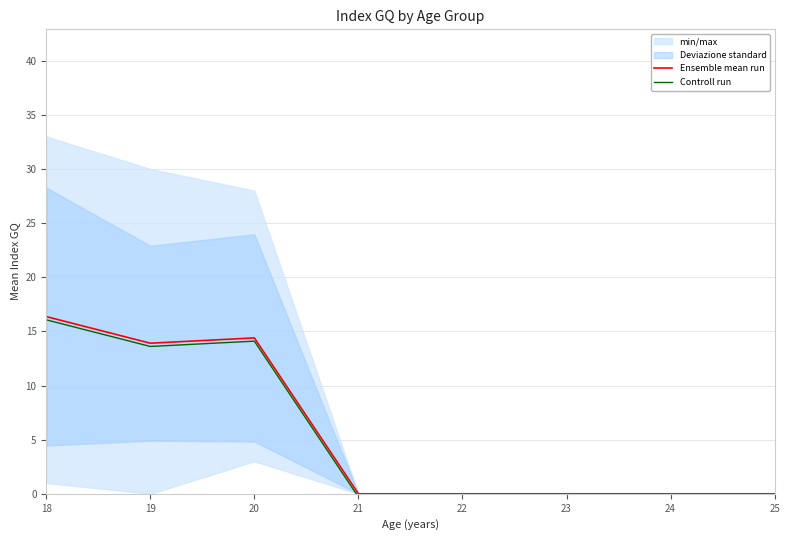

At which label does Controll run reach its peak?

18